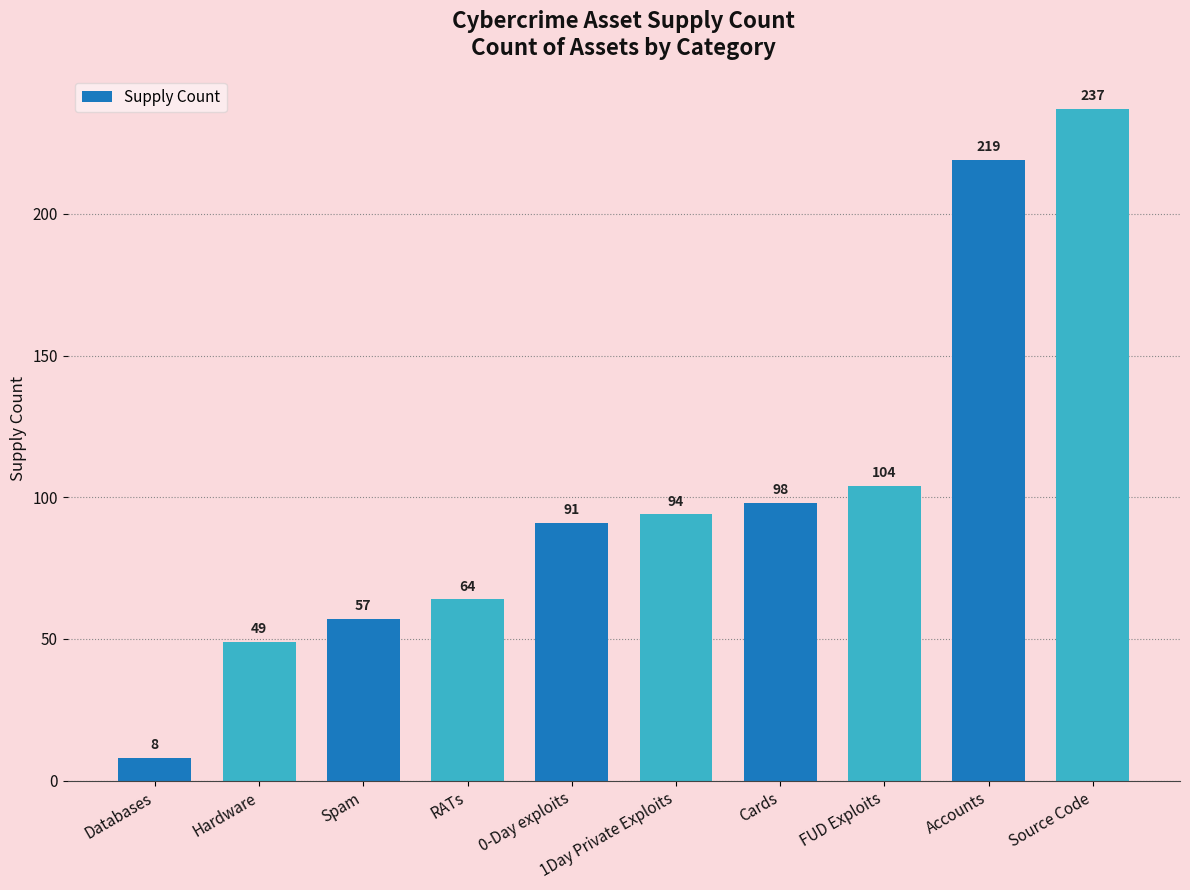

What is the label of the 4th bar from the left?

RATs